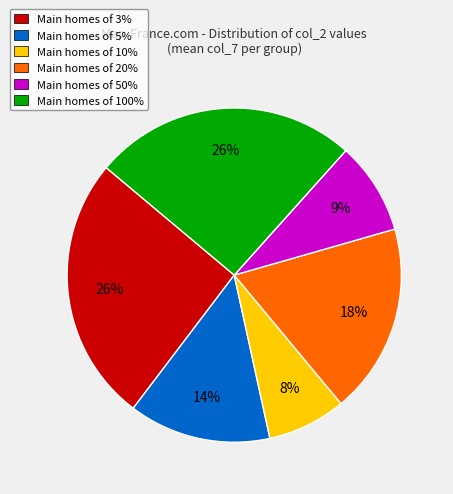

To the nearest percent, what portion does Main homes of 100% represent?

26%